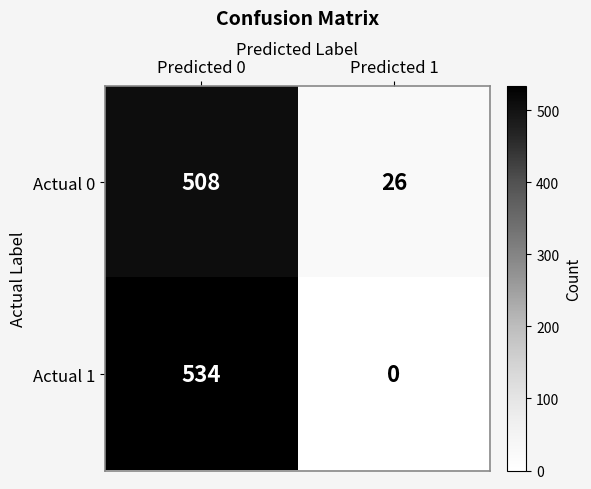

Which label corresponds to the largest value in the chart?

Predicted 0